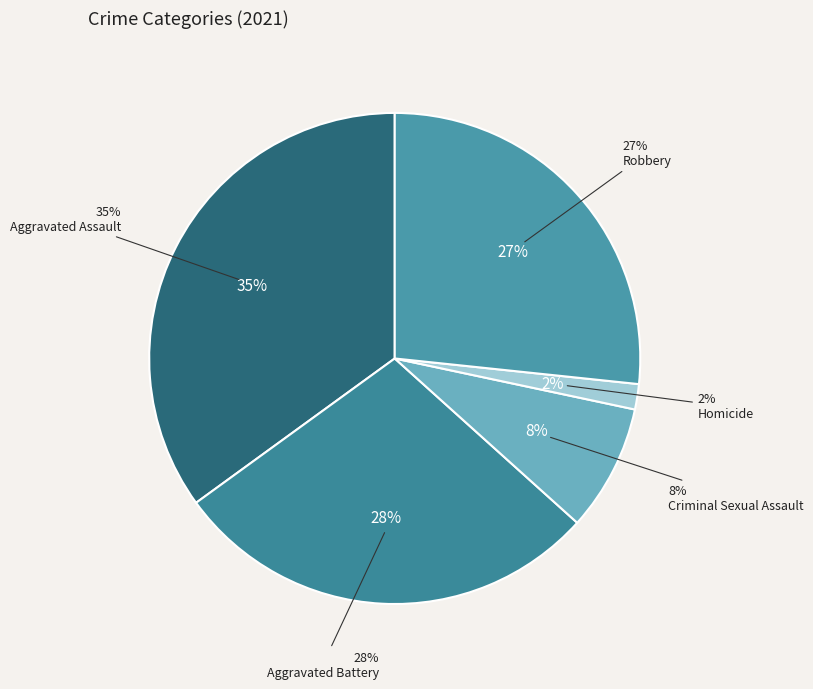

What percentage is the Robbery slice, to the nearest percent?

27%